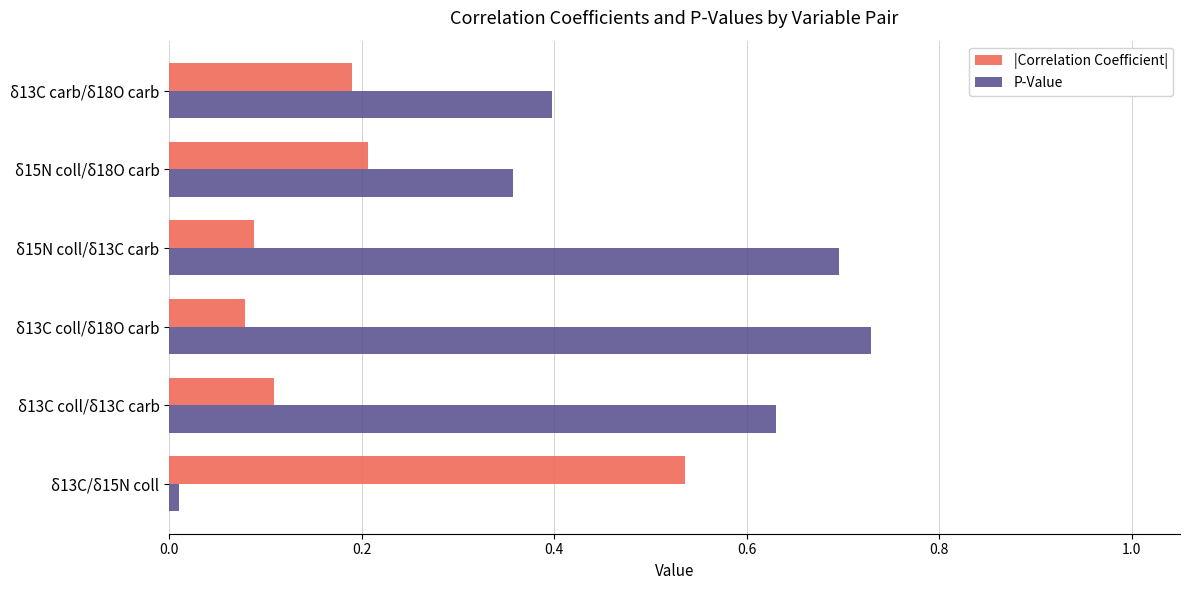

List the labels in order of P-Value value, largest first.

δ13C coll/δ18O carb, δ15N coll/δ13C carb, δ13C coll/δ13C carb, δ13C carb/δ18O carb, δ15N coll/δ18O carb, δ13C/δ15N coll